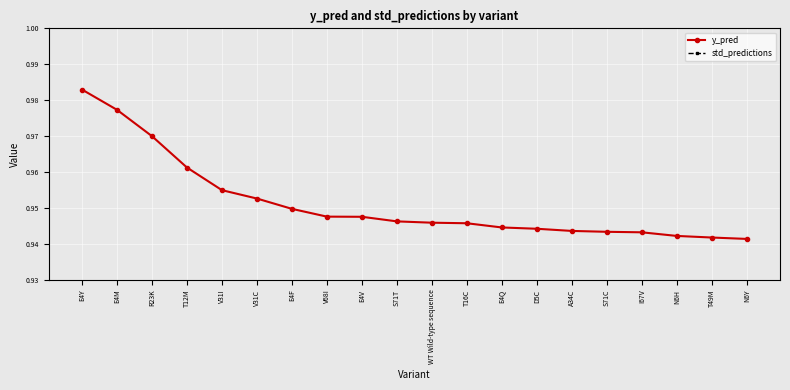

What are all the series names shown in the legend?

y_pred, std_predictions